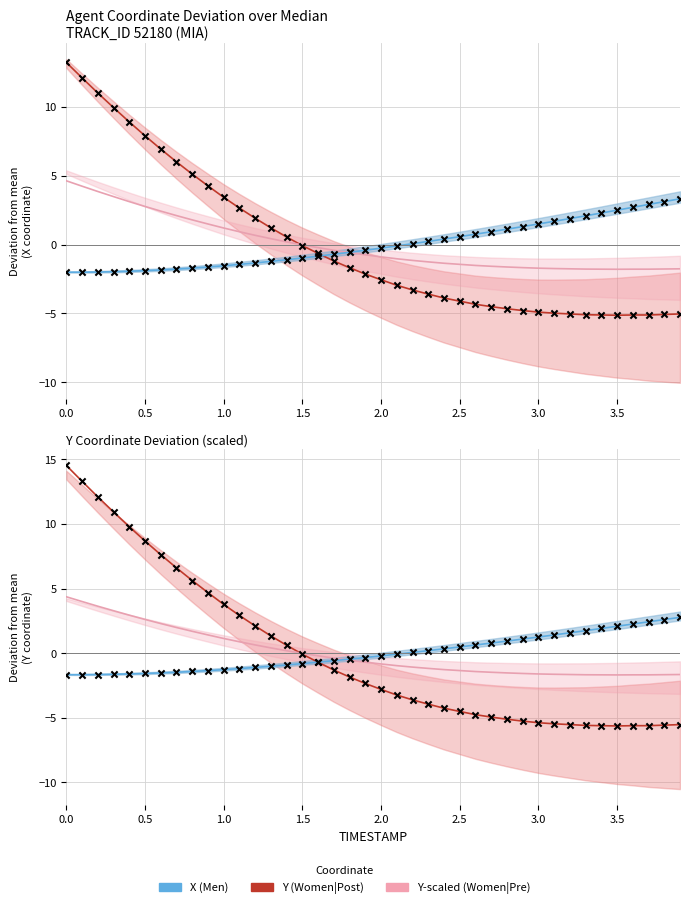

Which series has the largest total across all categories?

X (Men)